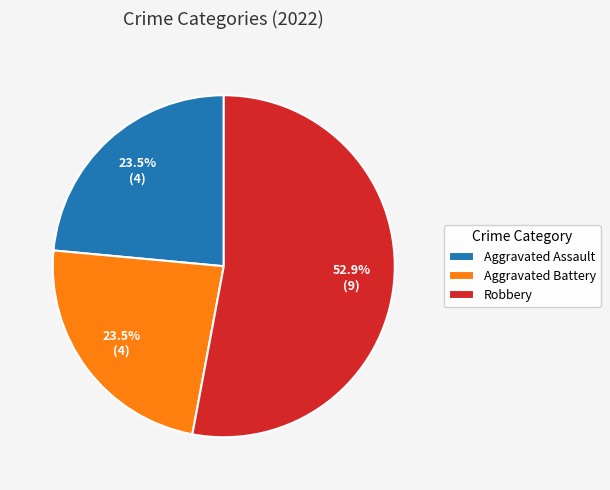

To the nearest percent, what is the average slice percentage?

33%